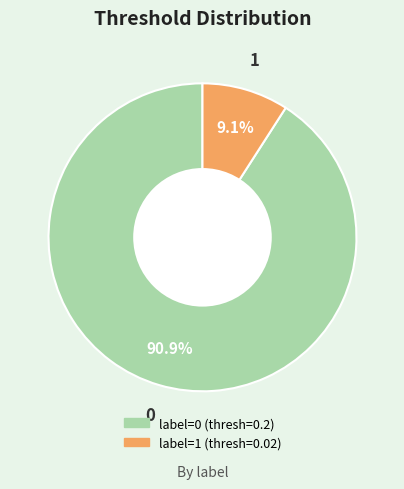

Does any single category account for the majority?

Yes